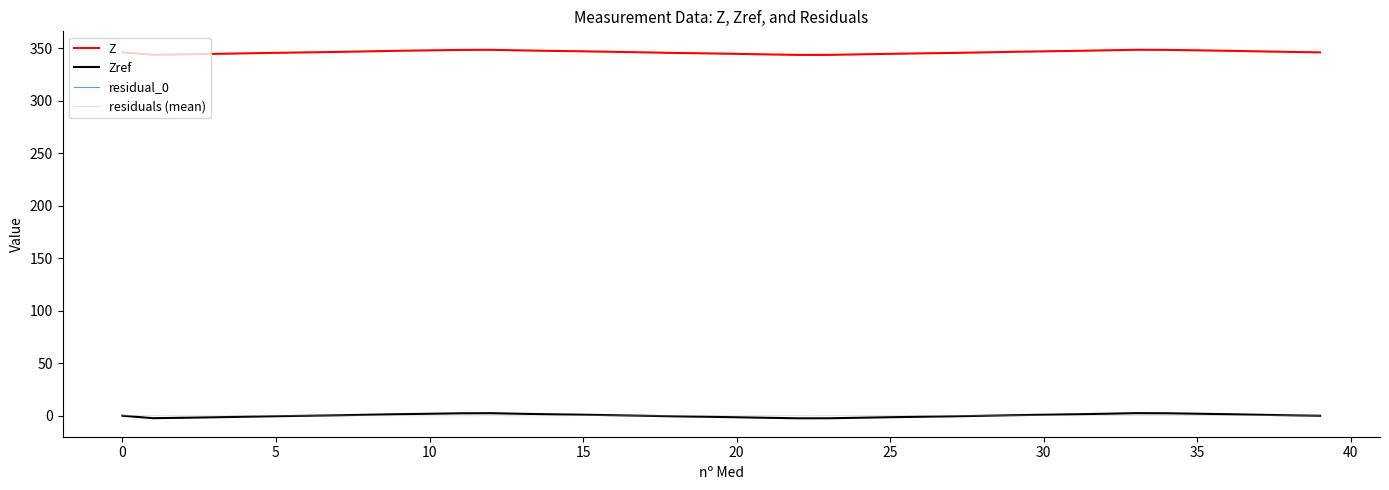

Which series ends up on top after the final intersection of residuals (mean) and Zref?

residuals (mean)